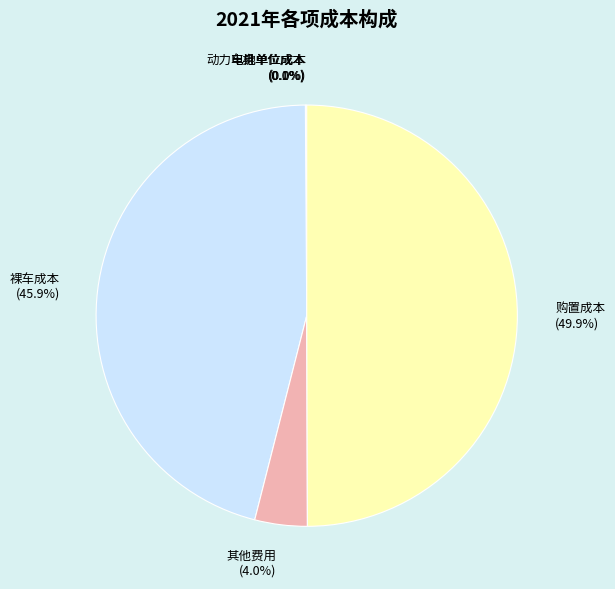

What percentage is NOT represented by 其他费用 (4.0%)?

96.0%